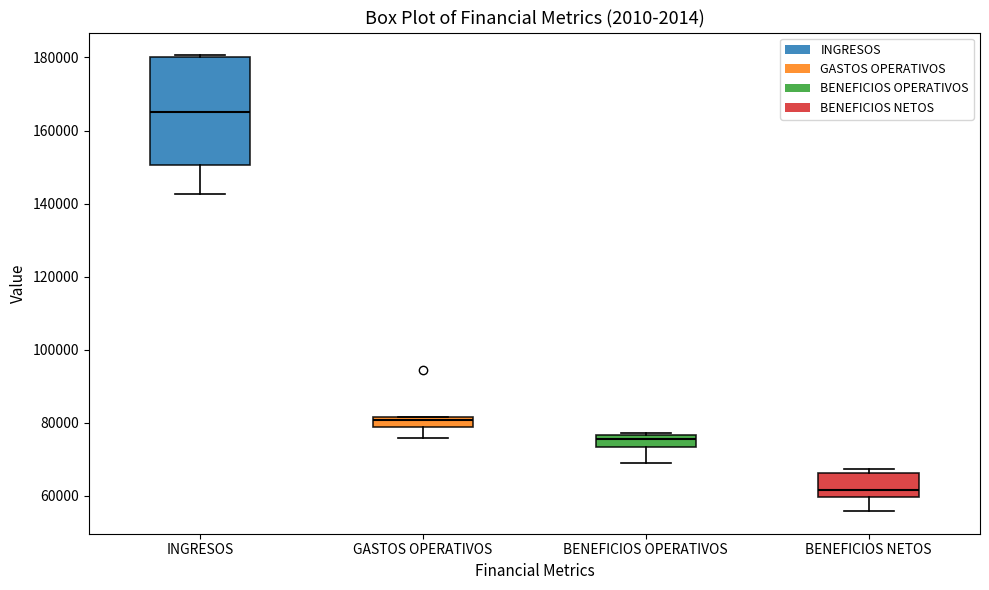

Where is the lower edge of the box for BENEFICIOS OPERATIVOS on the y-axis? The values are not printed on the chart, so give them approximately, as read against the axis.

74000